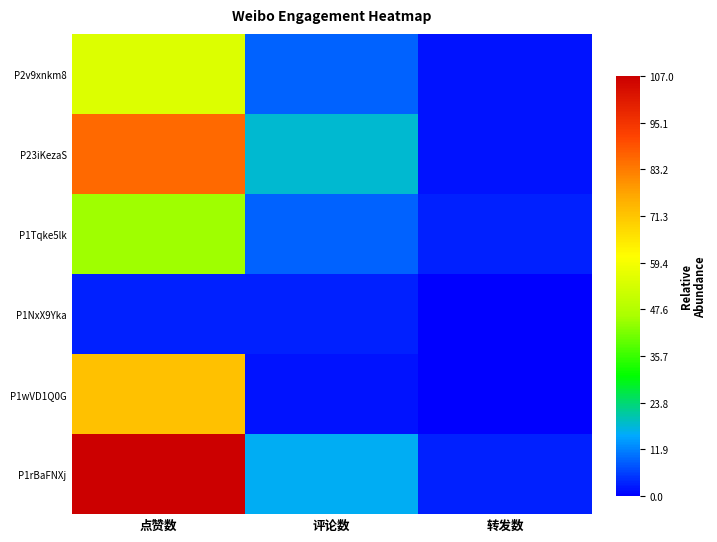

At which category does the chart reach its peak across all series?

点赞数